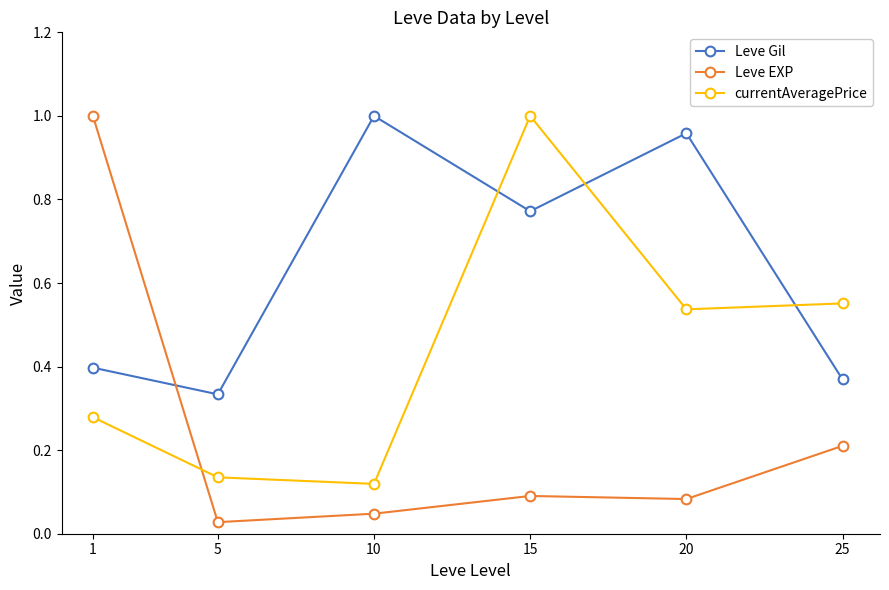

Which series has the widest spread of values?

Leve EXP